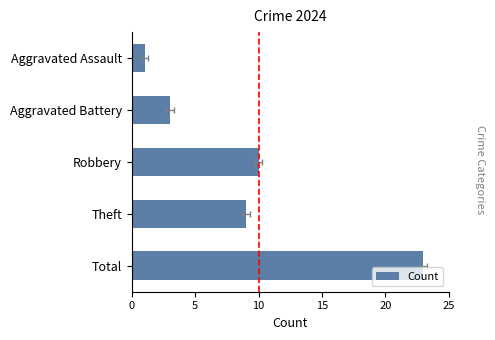

What is the difference between the maximum and second lowest values?

20